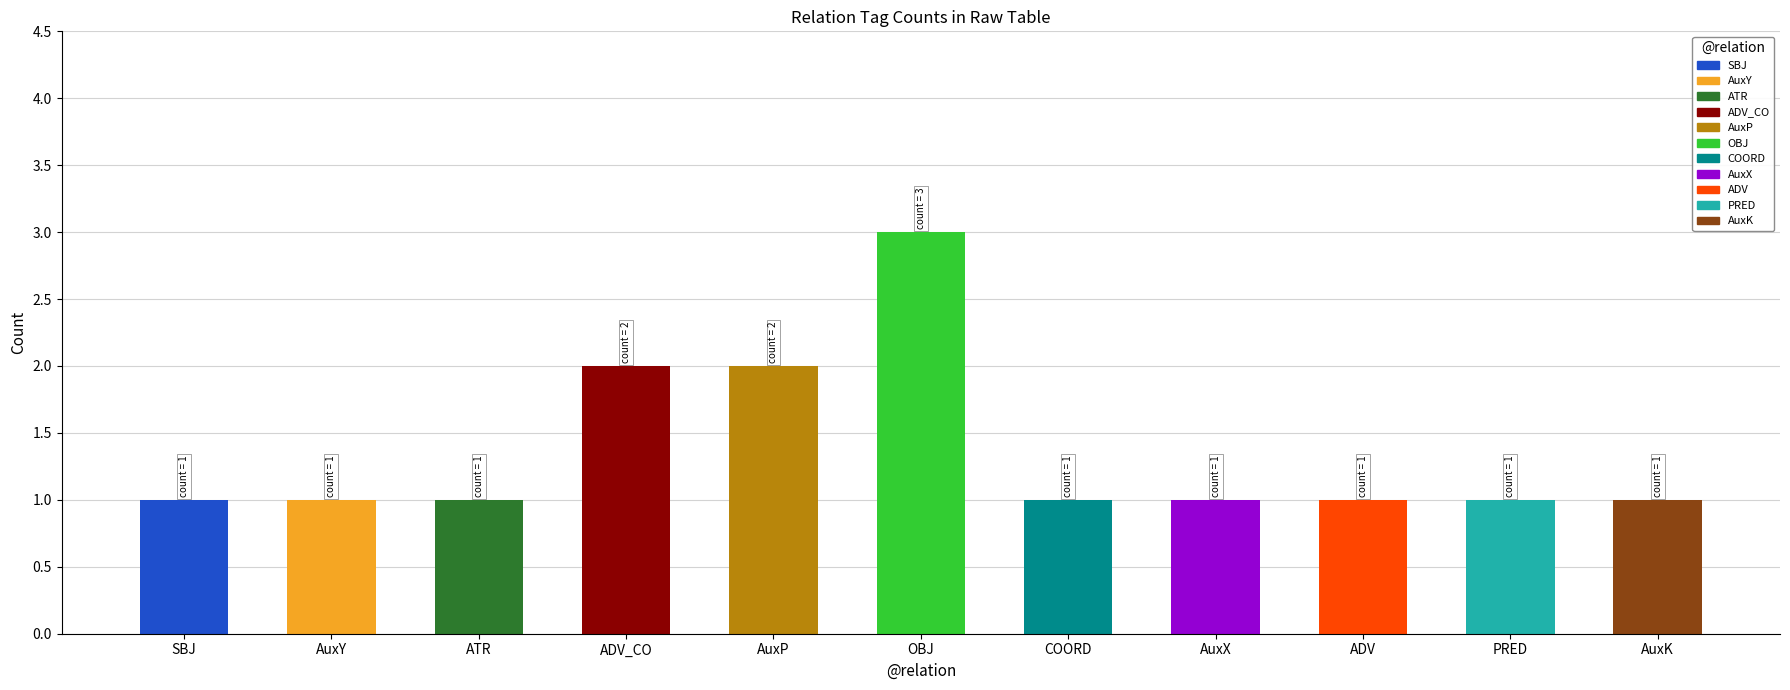

What is the ratio of the value at AuxY to the value at AuxP?

0.5